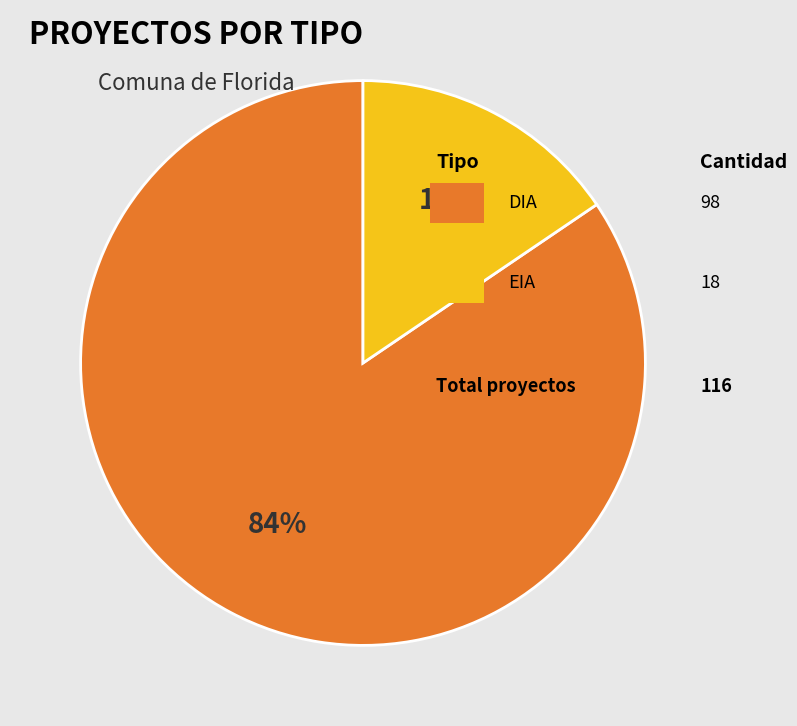

To the nearest percent, what is the average slice percentage?

50%